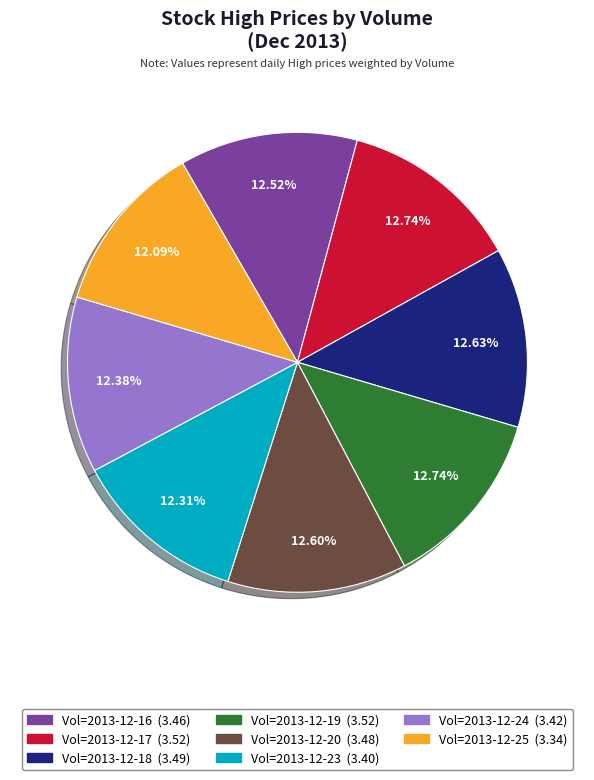

Does any single category account for the majority?

No